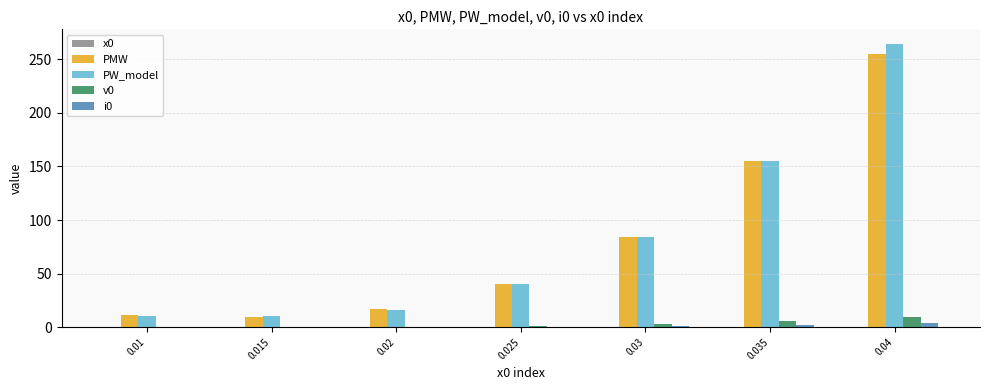

What is the greatest value displayed?

264.6